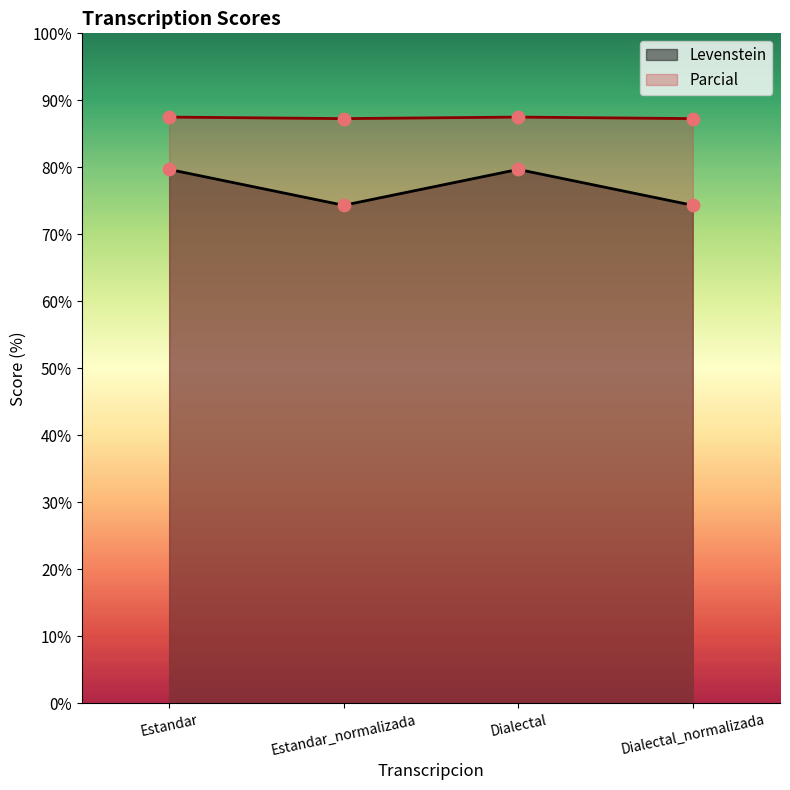

Which series contains the lowest Y value?

Levenstein